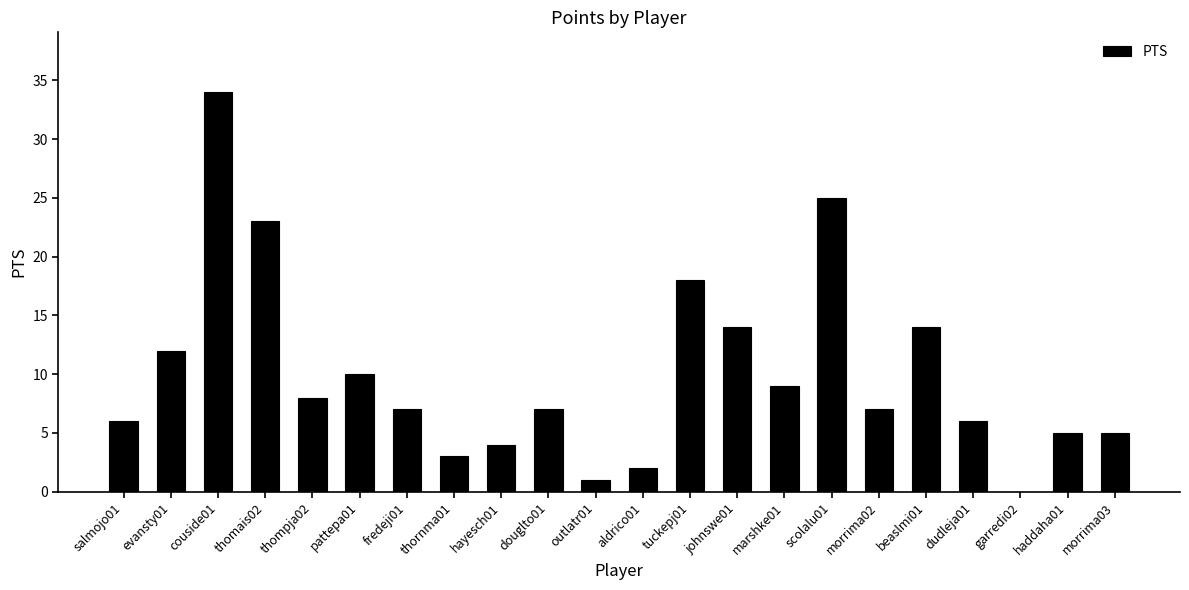

Where is the data nearest to the value 17?

tuckepj01